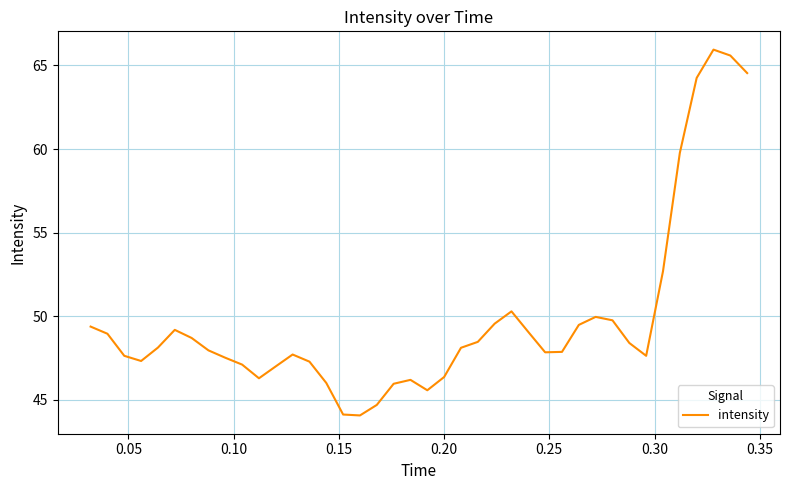

How many interior local peaks (higher than both neighbors) does the data have?

6